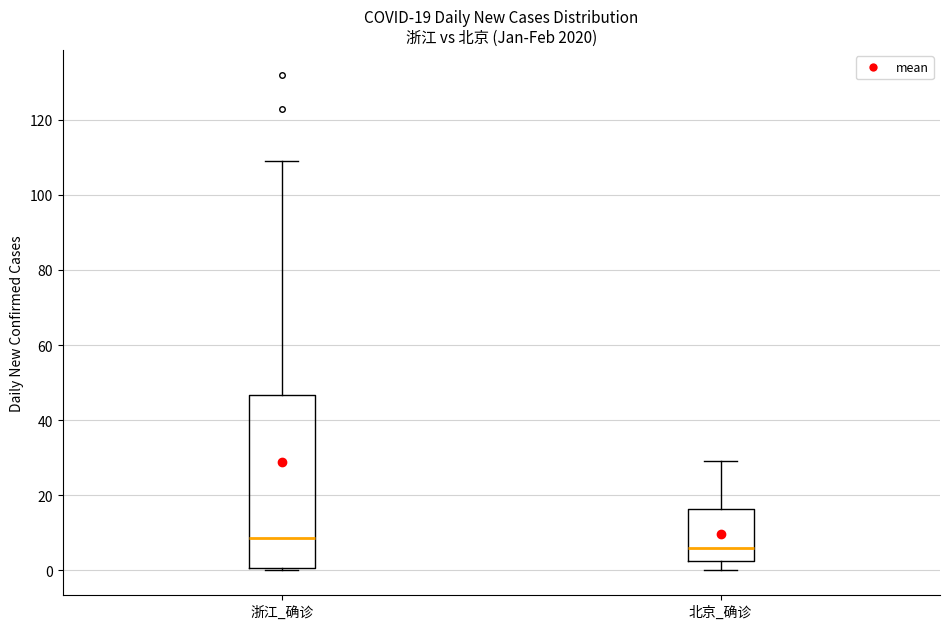

Comparing the boxes themselves (not the whiskers), which one is the tallest?

浙江_确诊